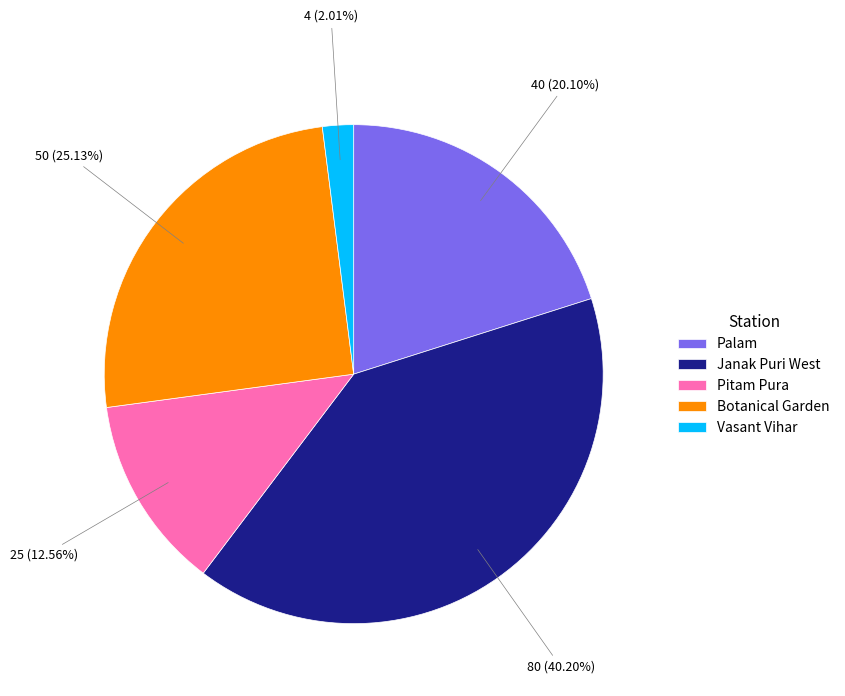

Which slice is the largest?

Janak Puri West